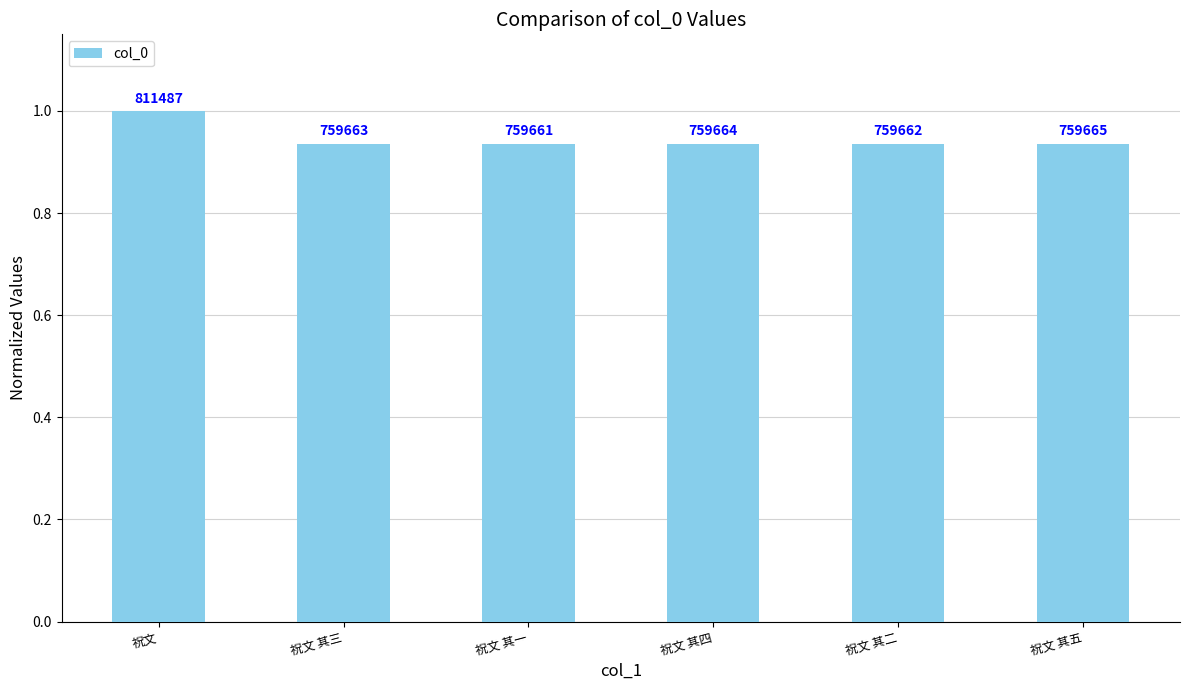

True or false: the data shows 1.6 at 祝文 其三.

False